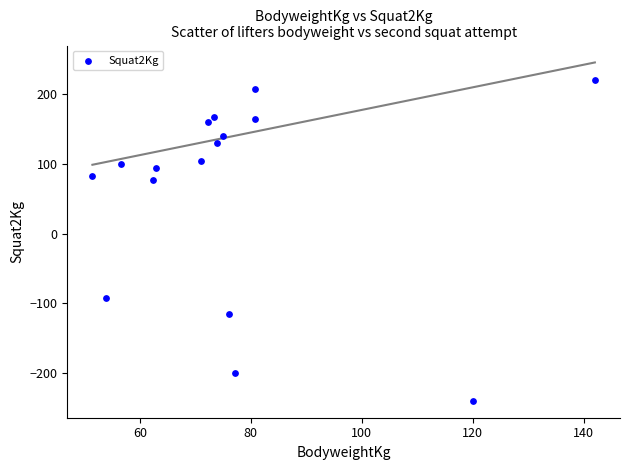

What is the range of X values (max minus min)?

90.5